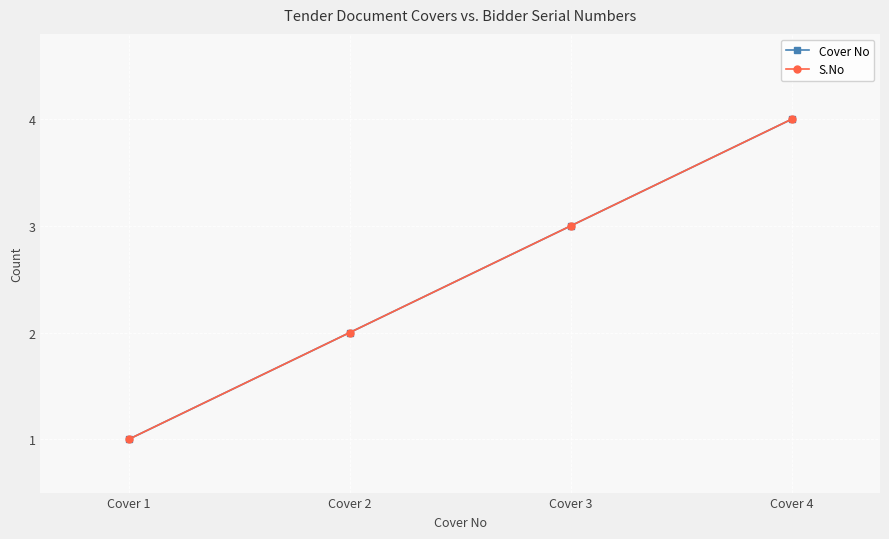

Does the chart have visible grid lines?

Yes